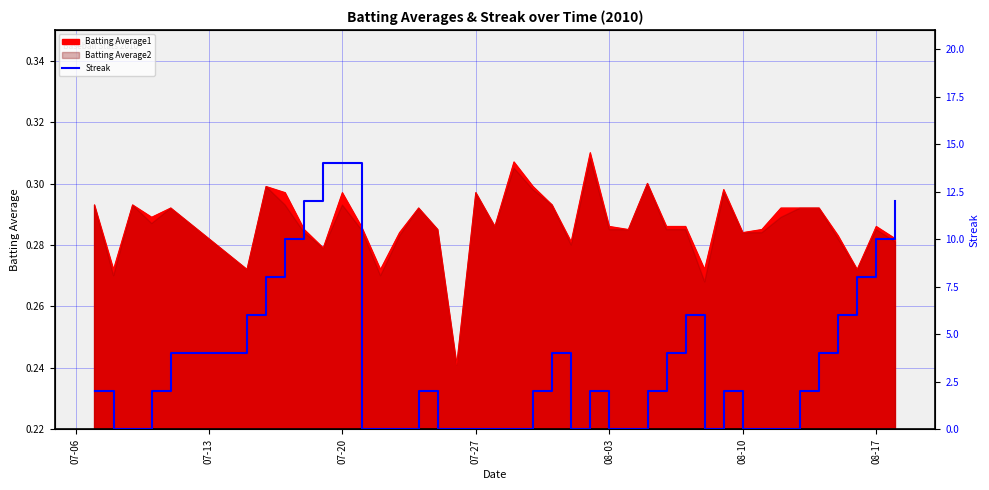

What is the maximum value shown in the chart?

14